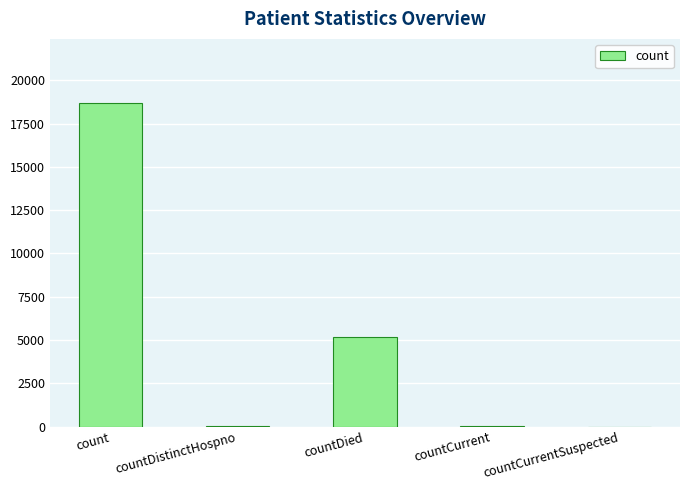

Where is the data nearest to the value 9332?

countDied